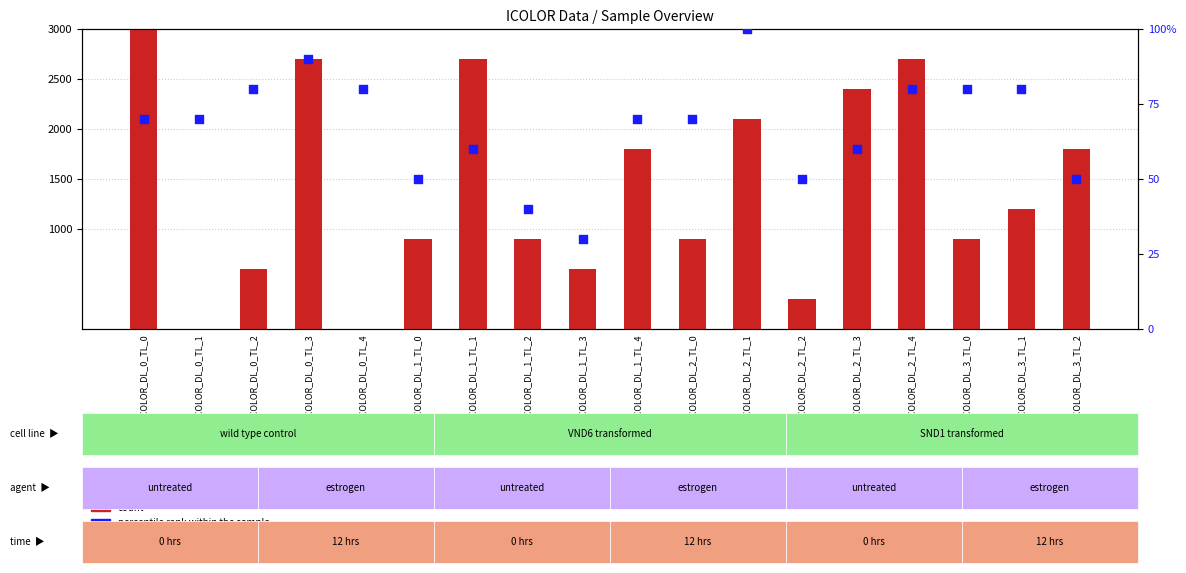

Which series contains the lowest Y value?

count